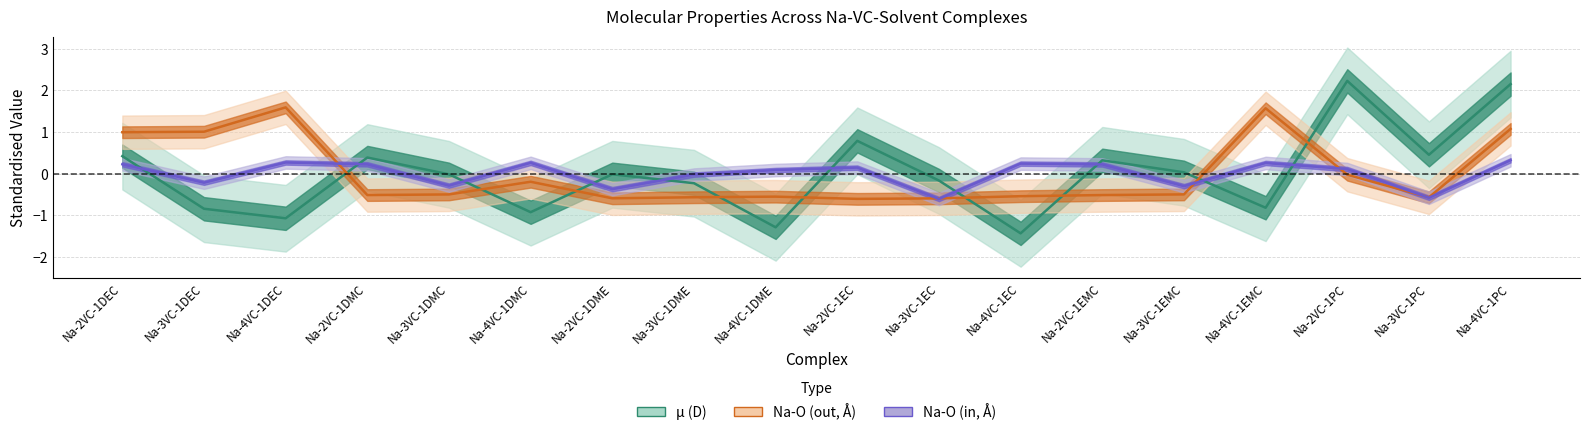

Which series changed the most between Na-2VC-1DMC and Na-4VC-1DMC?

μ (D)